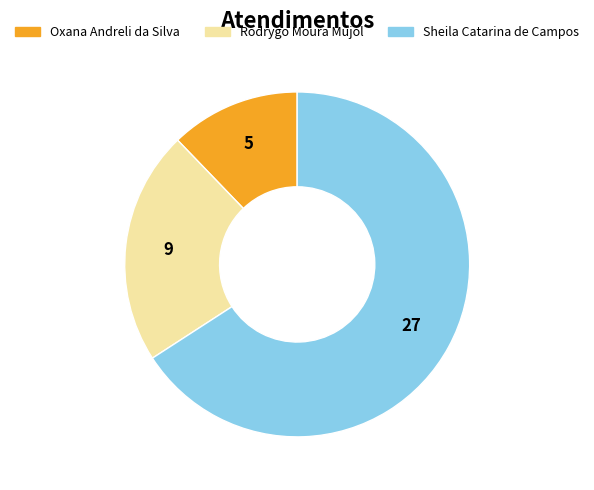

Between Rodrygo Moura Mujol and Sheila Catarina de Campos, which is larger?

Sheila Catarina de Campos